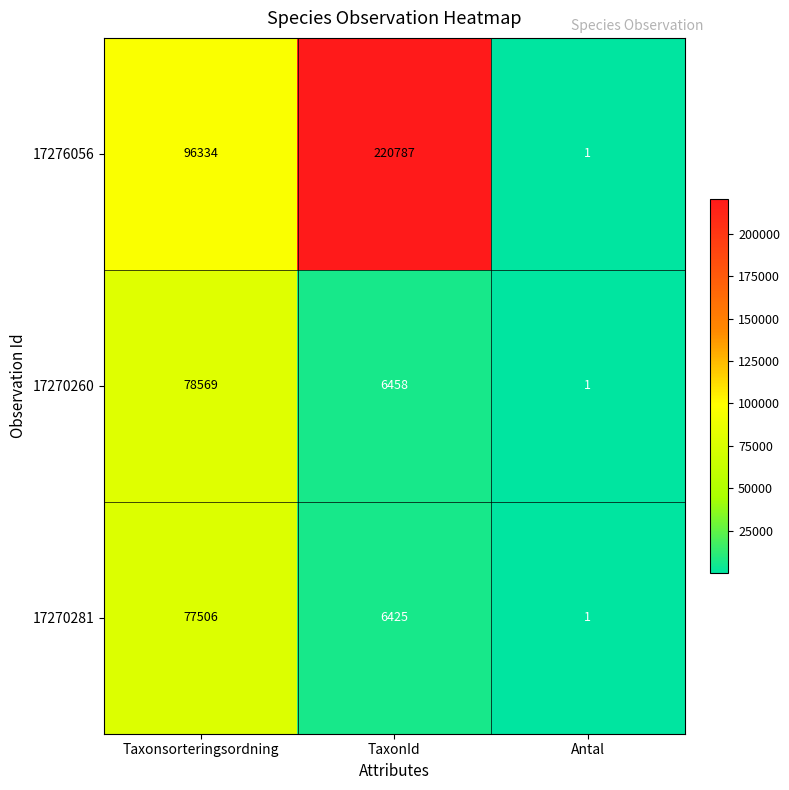

What is the highest value of the 17270260 series?

78569